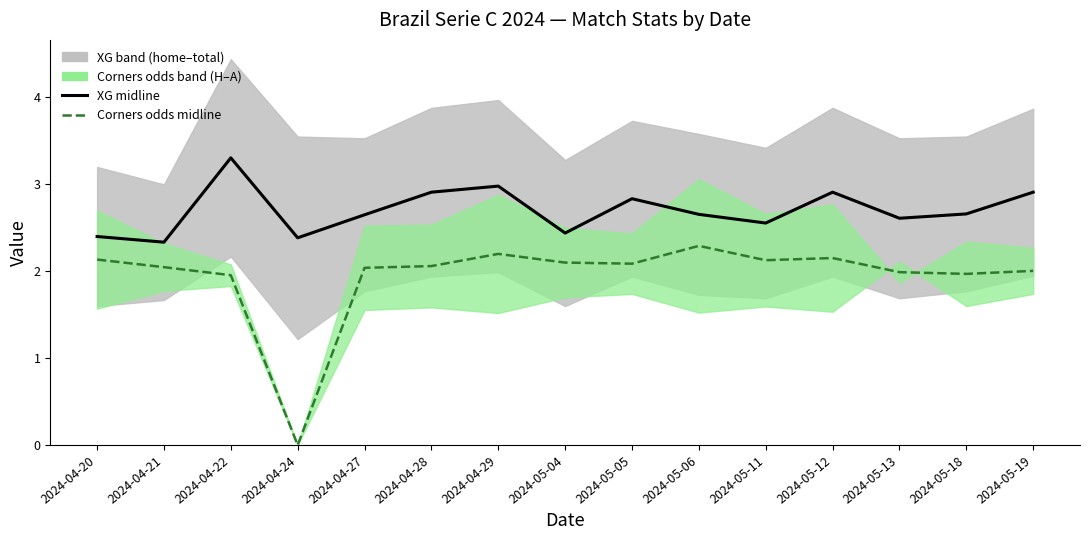

What position from the left is 2024-05-05?

9